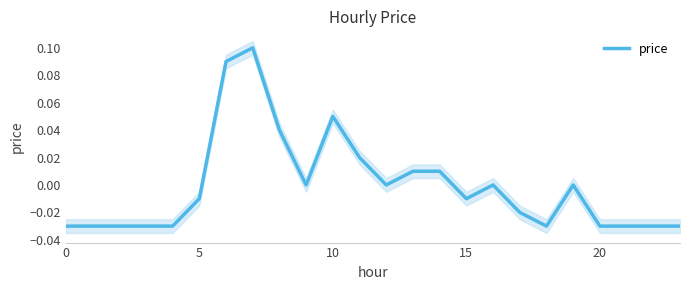

Where is the first local minimum?

9